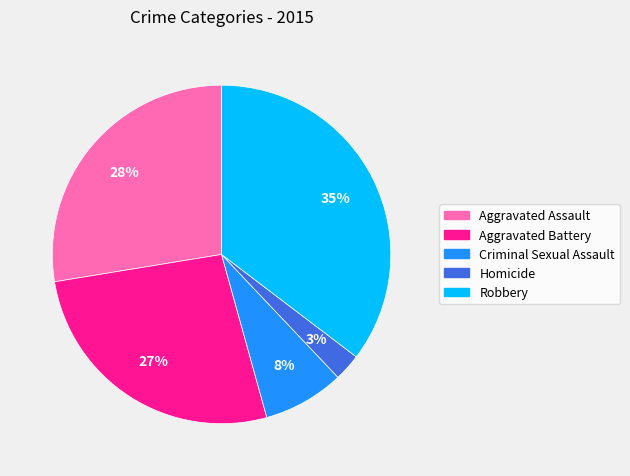

Combined, do Aggravated Battery and Aggravated Assault account for over 50%?

Yes